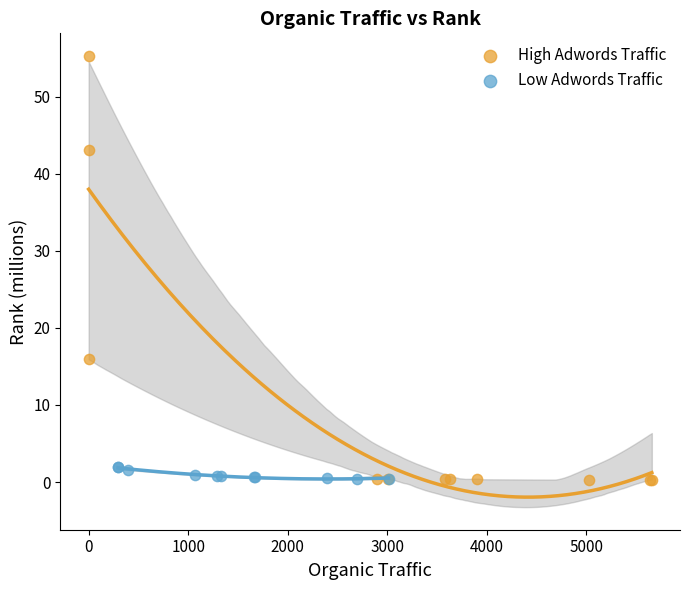

What are all the series names shown in the legend?

High Adwords Traffic, Low Adwords Traffic